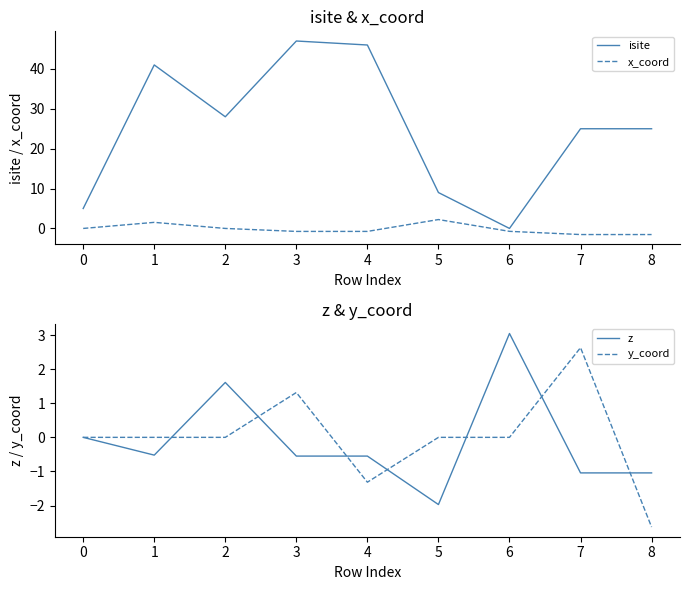

How many values in x_coord are above zero?

2